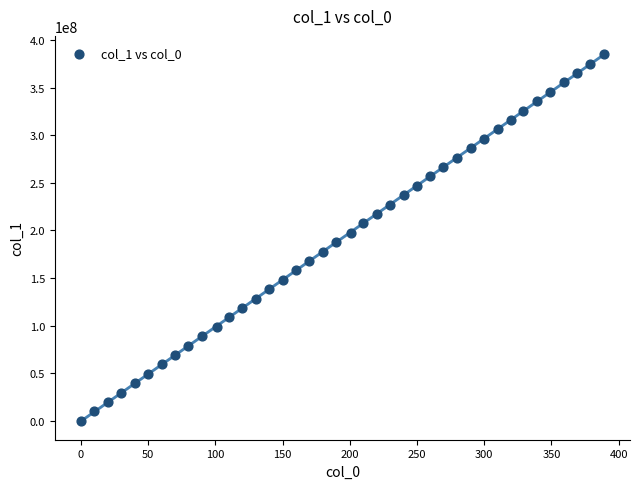

What is the range of X values (max minus min)?

389